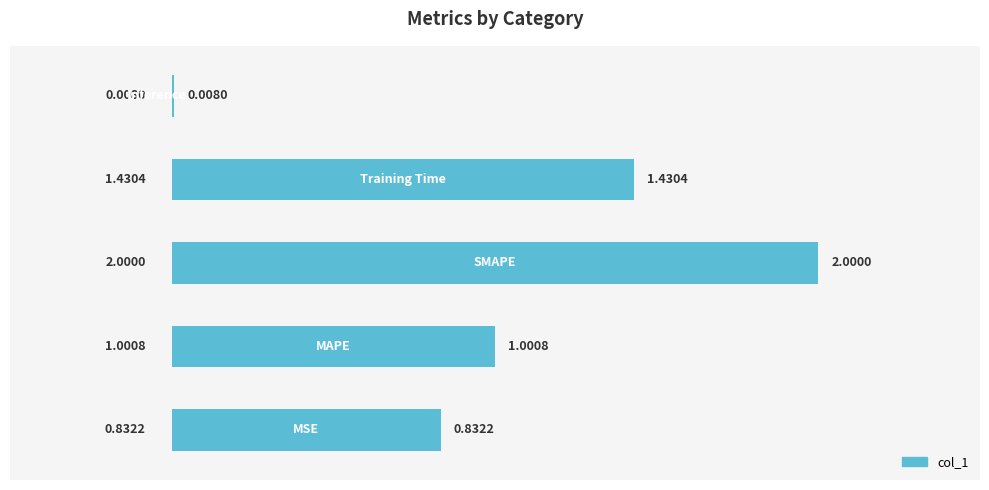

How many values exceed 1?

3